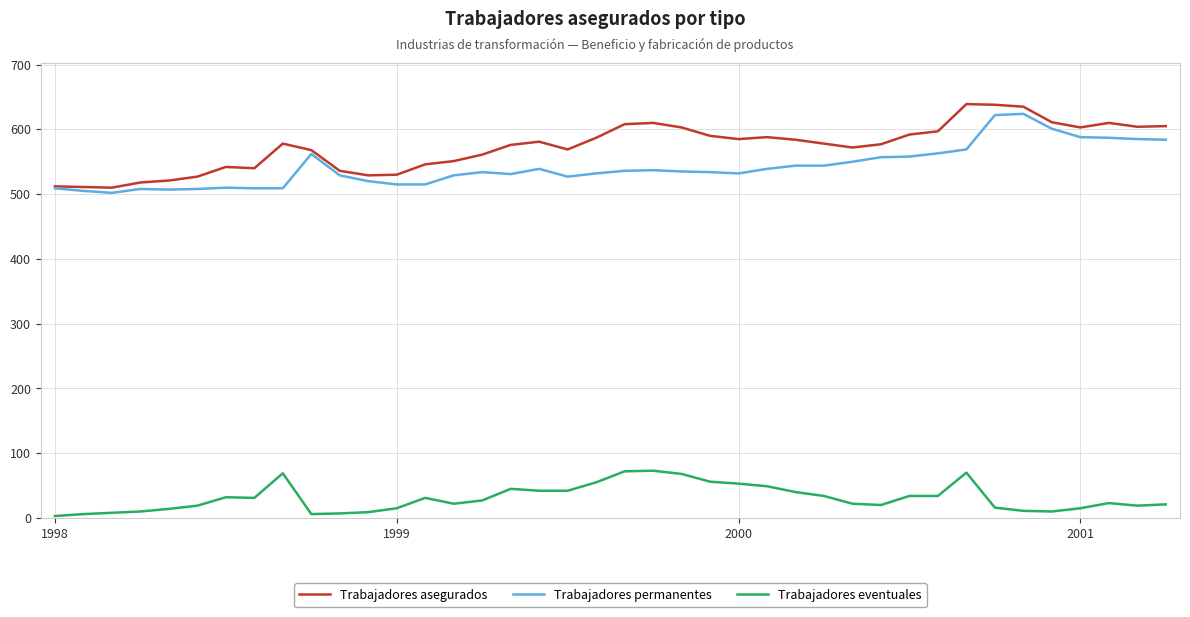

Which series has the largest total across all categories?

Trabajadores asegurados